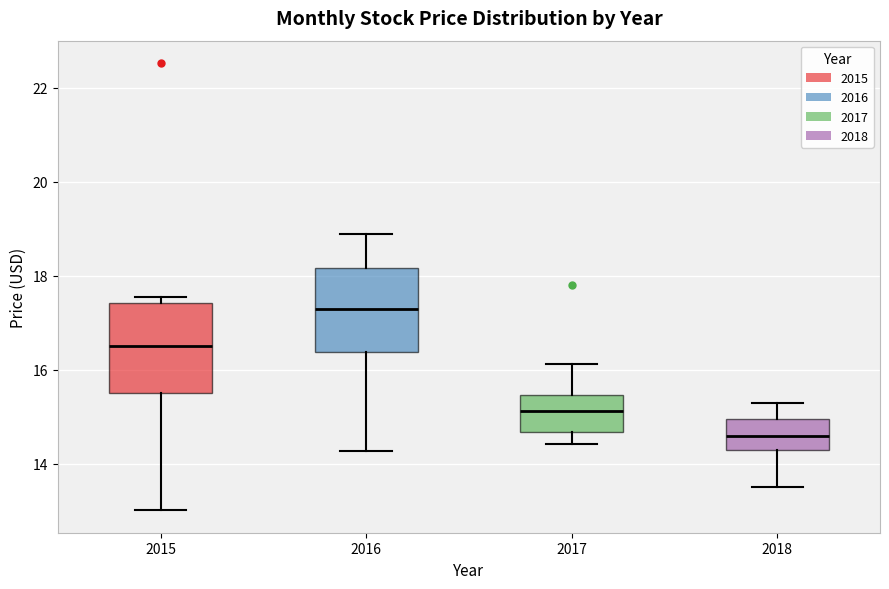

Which box's median line is the highest?

2016